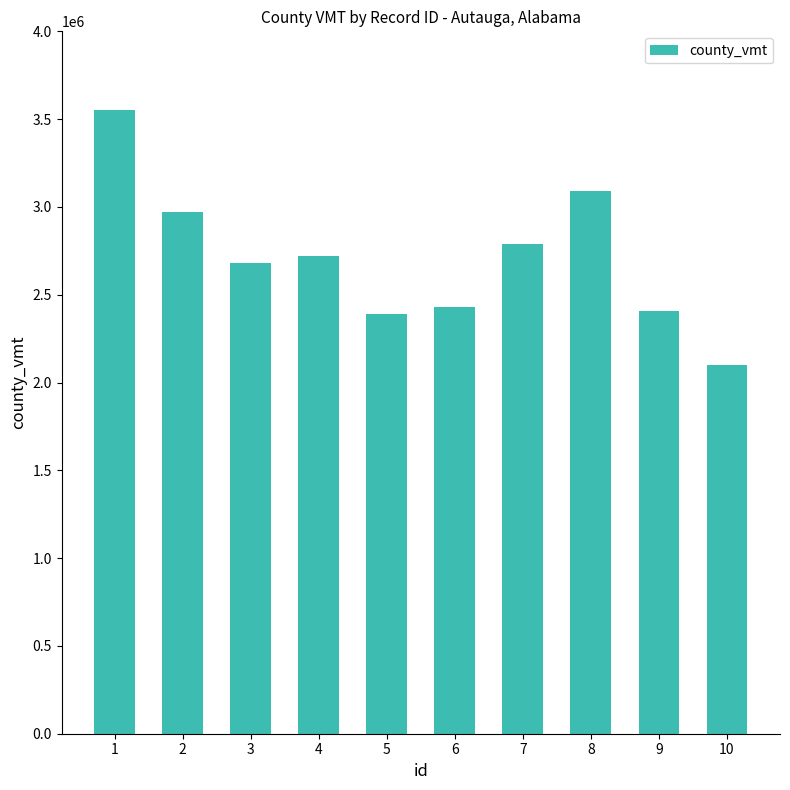

Reading left to right, extract all data points from this chart.

3550000	2970000	2680000	2720000	2390000	2430000	2790000	3090000	2410000	2100000